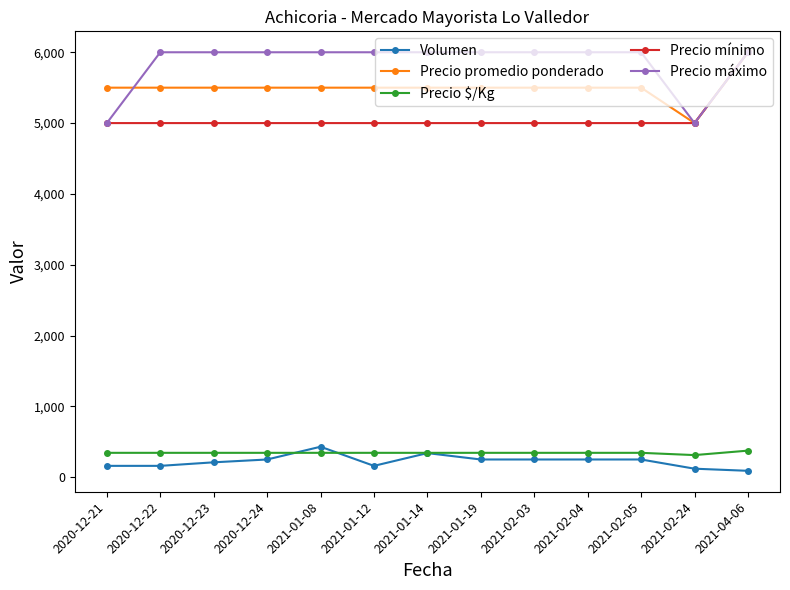

What position from the left is 2021-04-06?

13